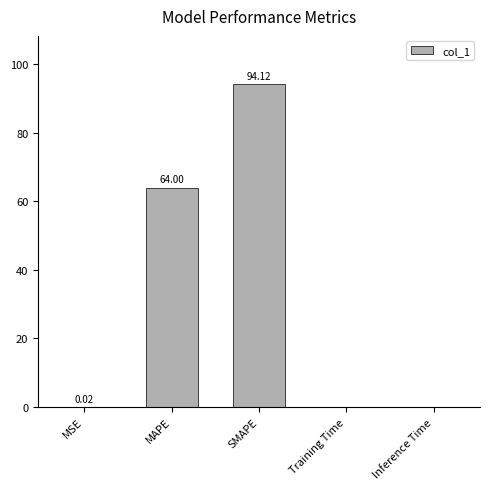

Is it true that the value at MAPE is 40.7?

False